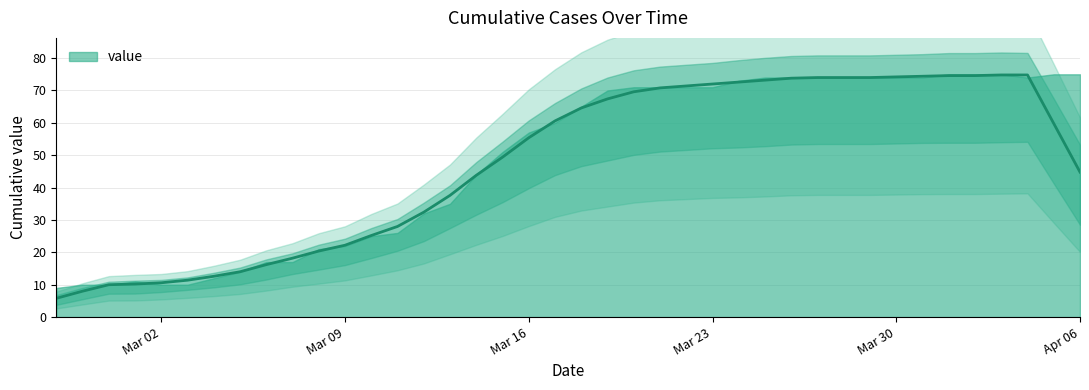

How many lines are shown in the chart?

1